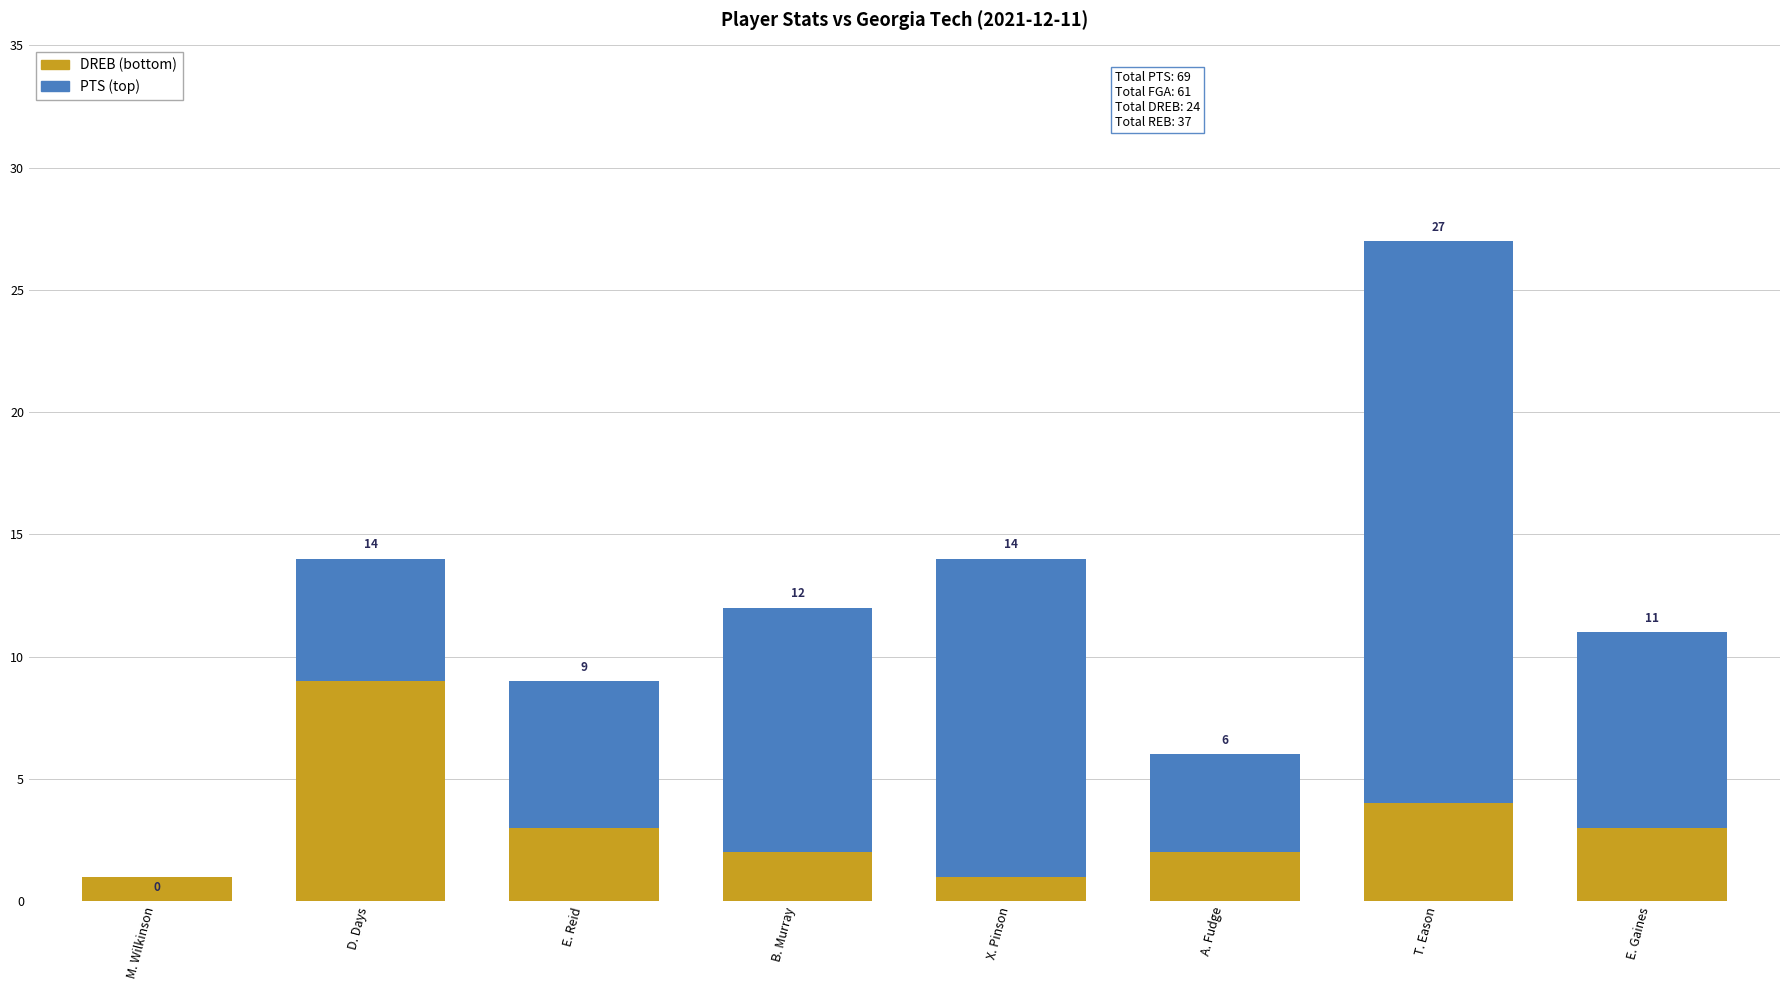

What is the difference between the second highest and minimum values in the DREB series?

4